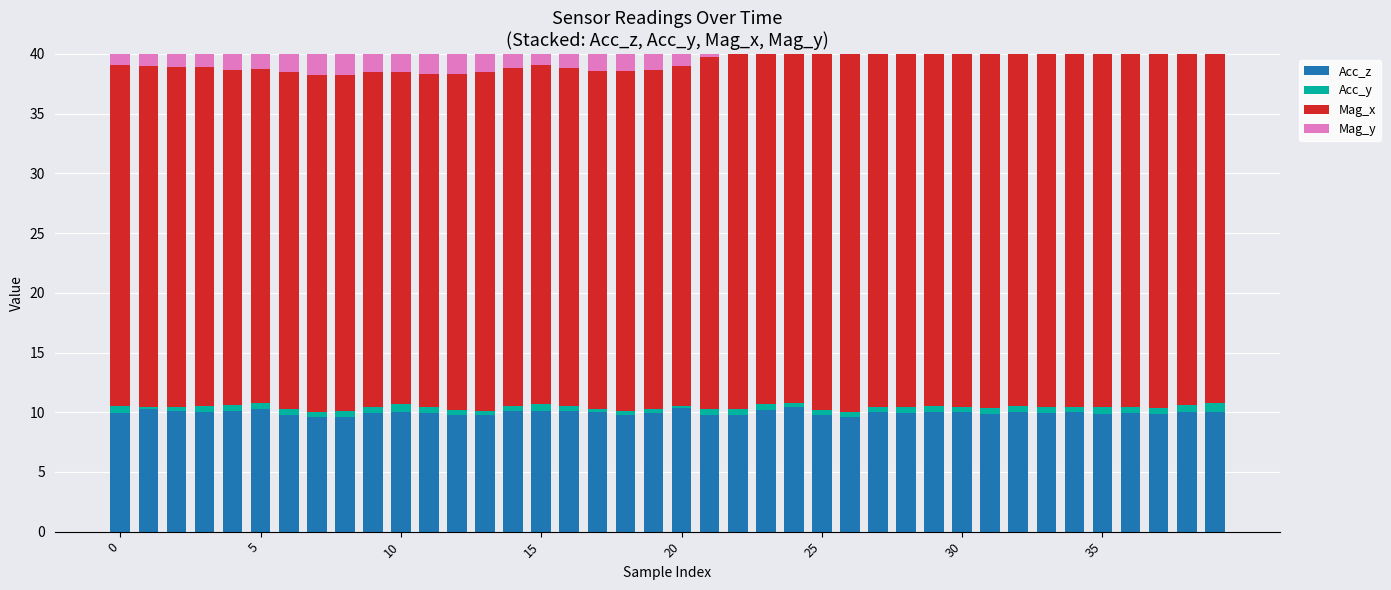

Is it true that Mag_y equals 2.6 at 16?

False